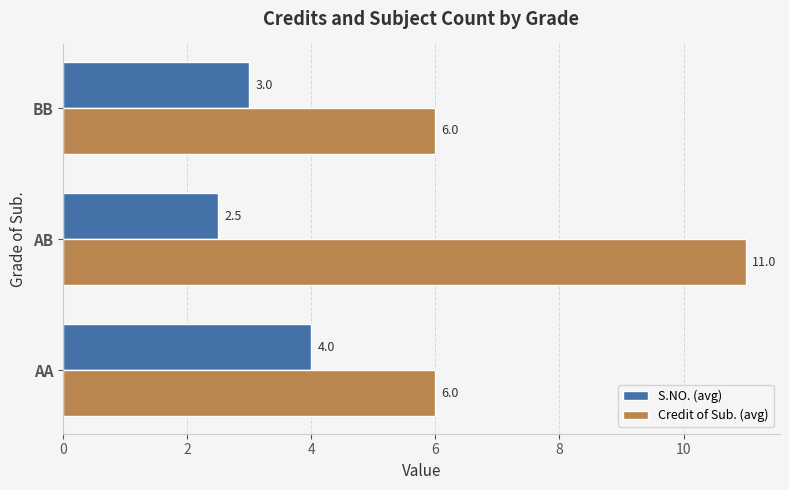

What is the difference between the maximum and minimum values in the S.NO. (avg) series?

1.5